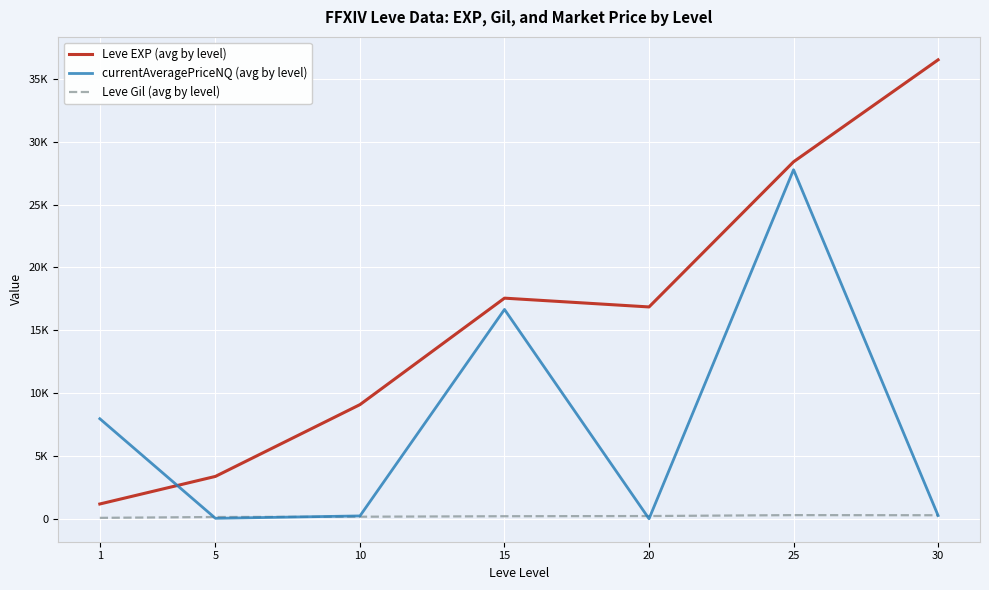

Rank the series at 5 from highest to lowest value.

Leve EXP (avg by level), Leve Gil (avg by level), currentAveragePriceNQ (avg by level)